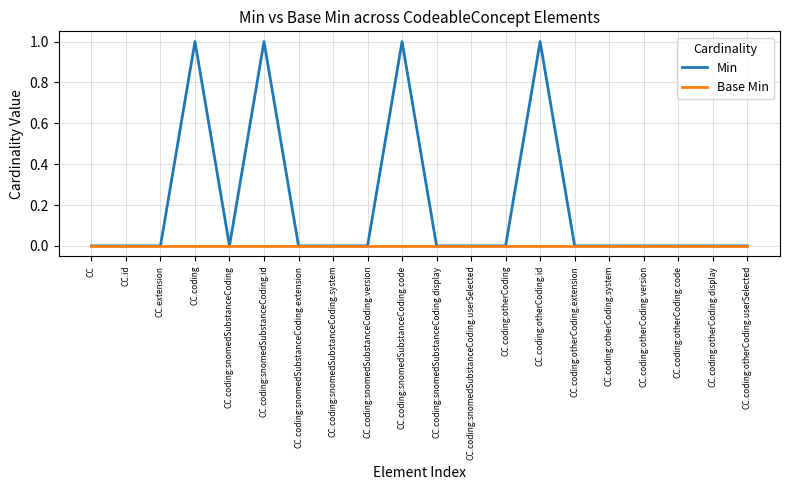

Which series has the largest total across all categories?

Min